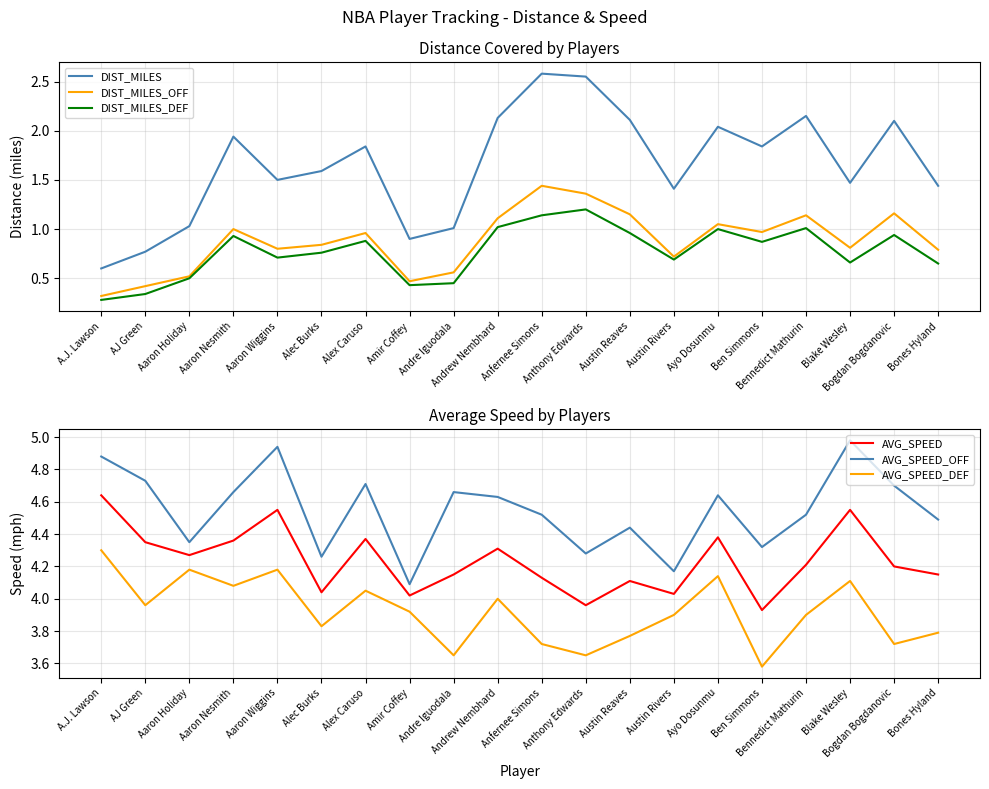

True or false: DIST_MILES_DEF has more than 1 points higher than both neighbors.

True